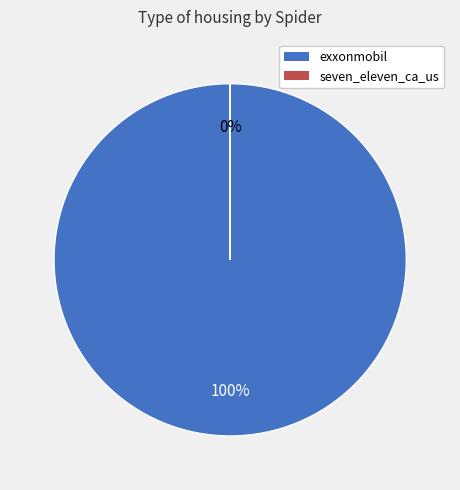

Is exxonmobil the majority of the pie?

Yes